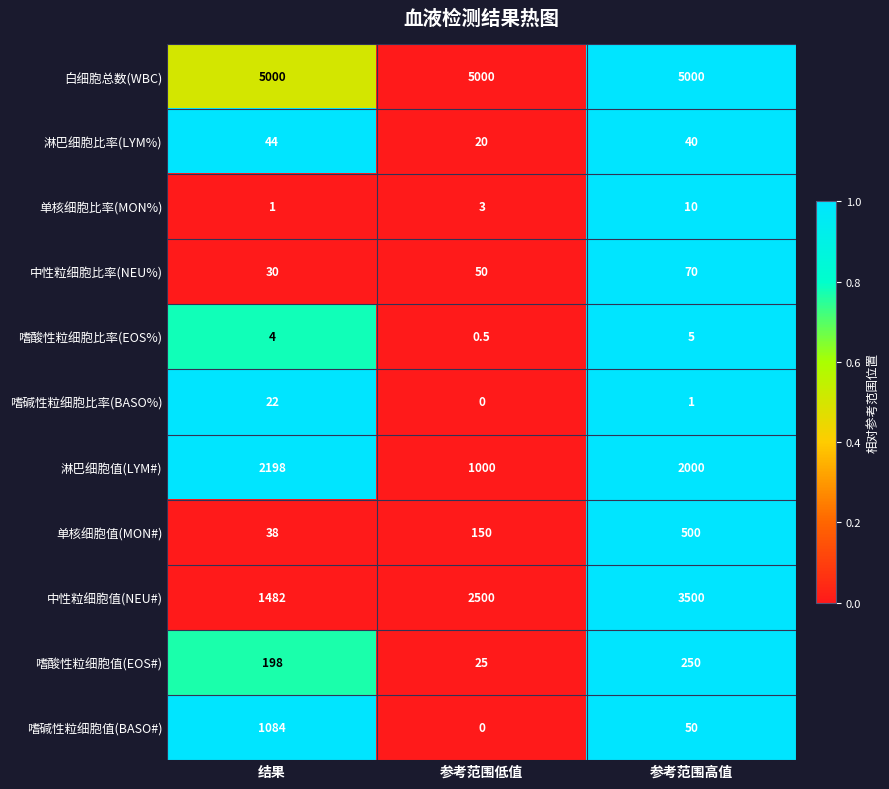

Where does the 嗜碱性粒细胞比率(BASO%) series first go above 1?

结果